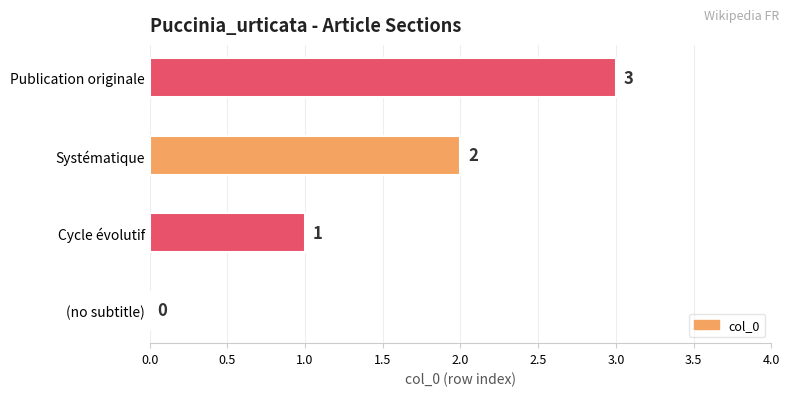

At which label is the value closest to 1?

Cycle évolutif